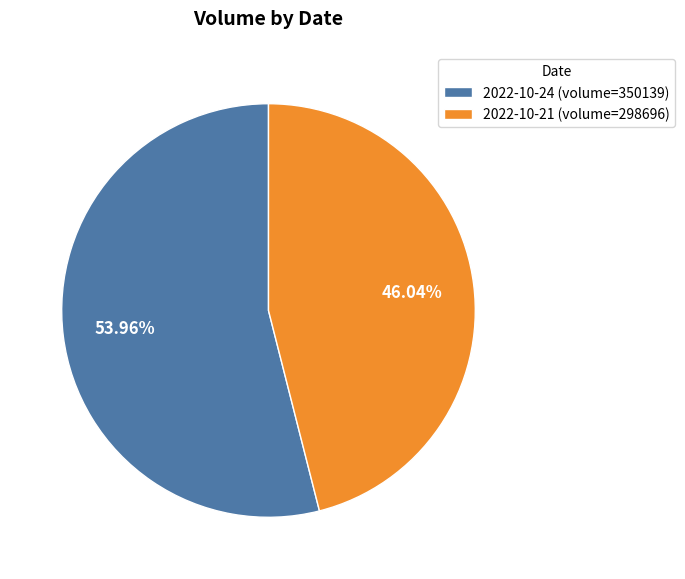

Which slice is the smallest?

2022-10-21